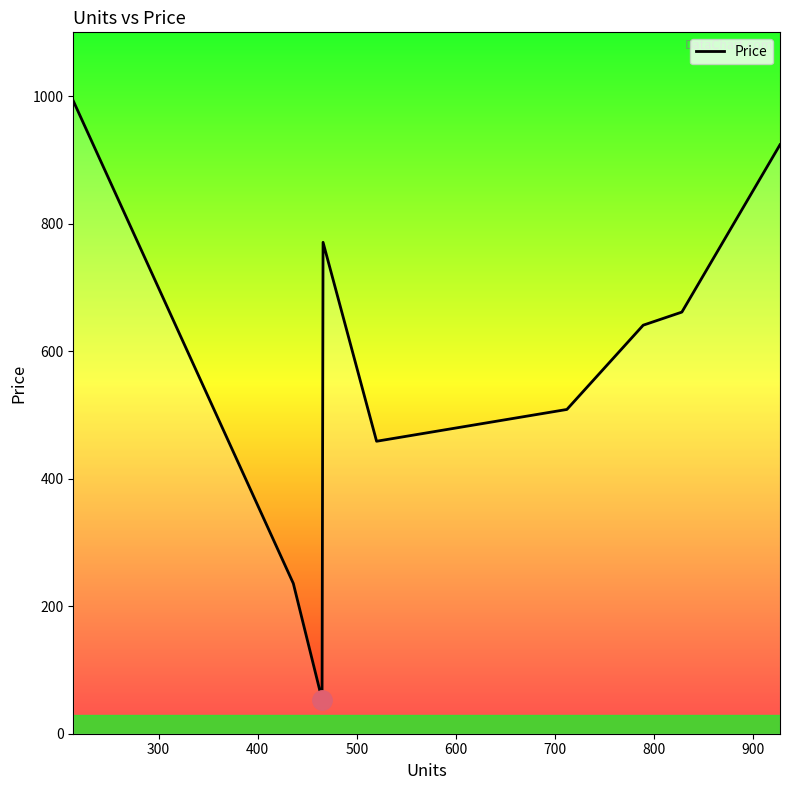

How many lines are shown in the chart?

1